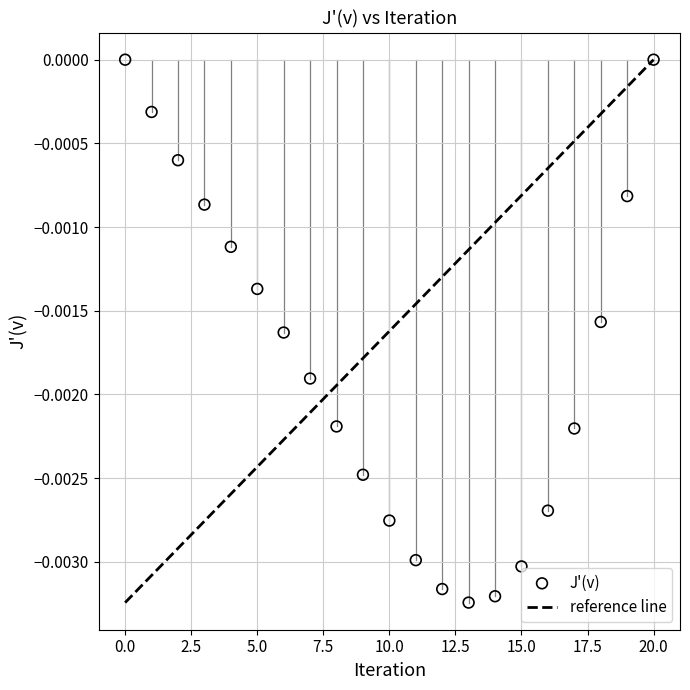

Count the number of points in this scatter plot.

21